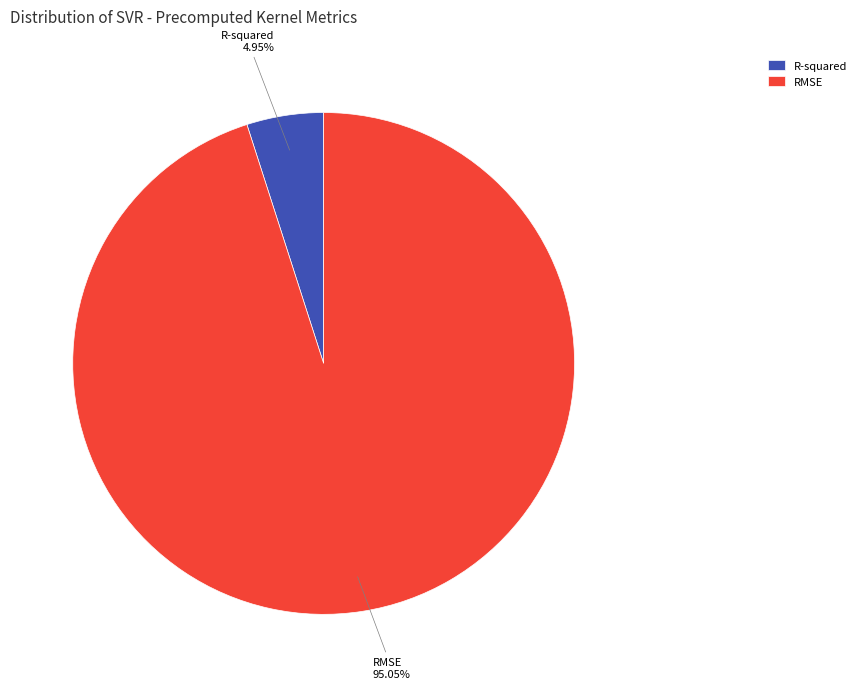

Count the number of slices in the pie.

2